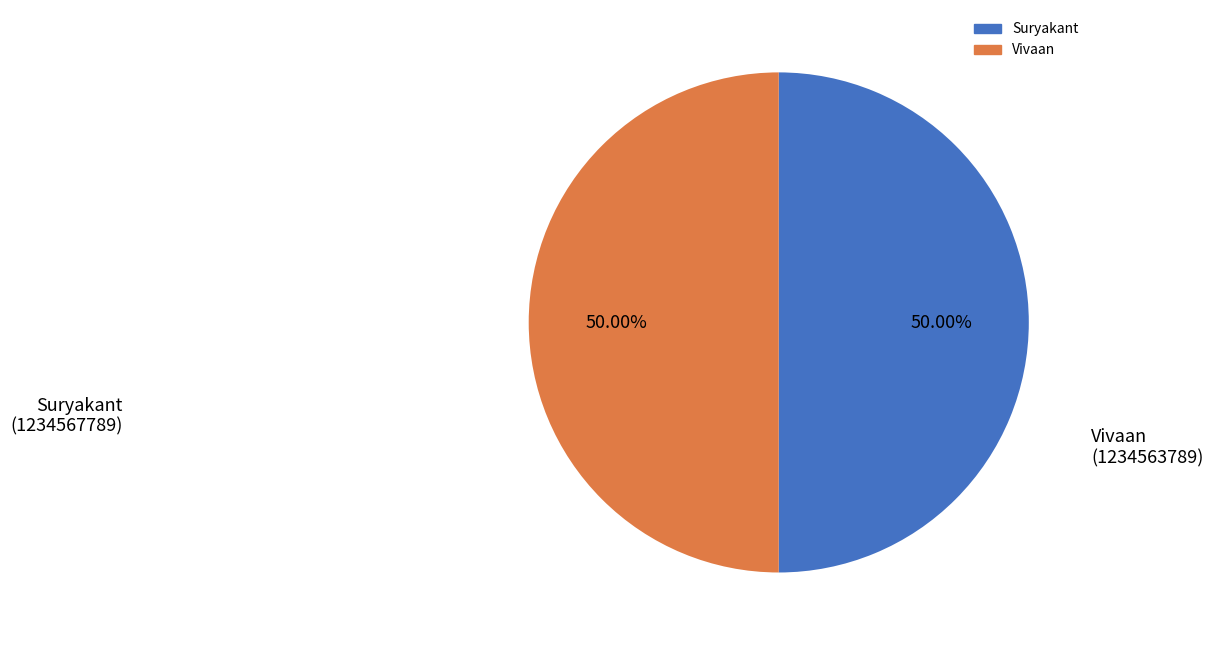

Do Vivaan and Suryakant together represent more than half of the pie?

Yes